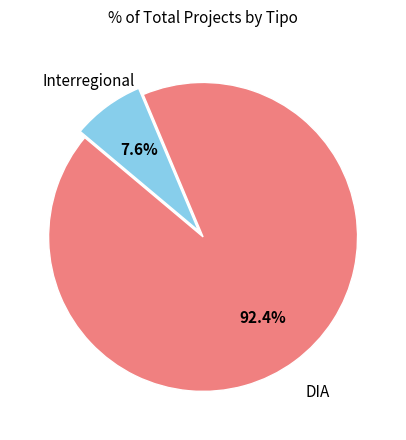

Does any single category account for the majority?

Yes